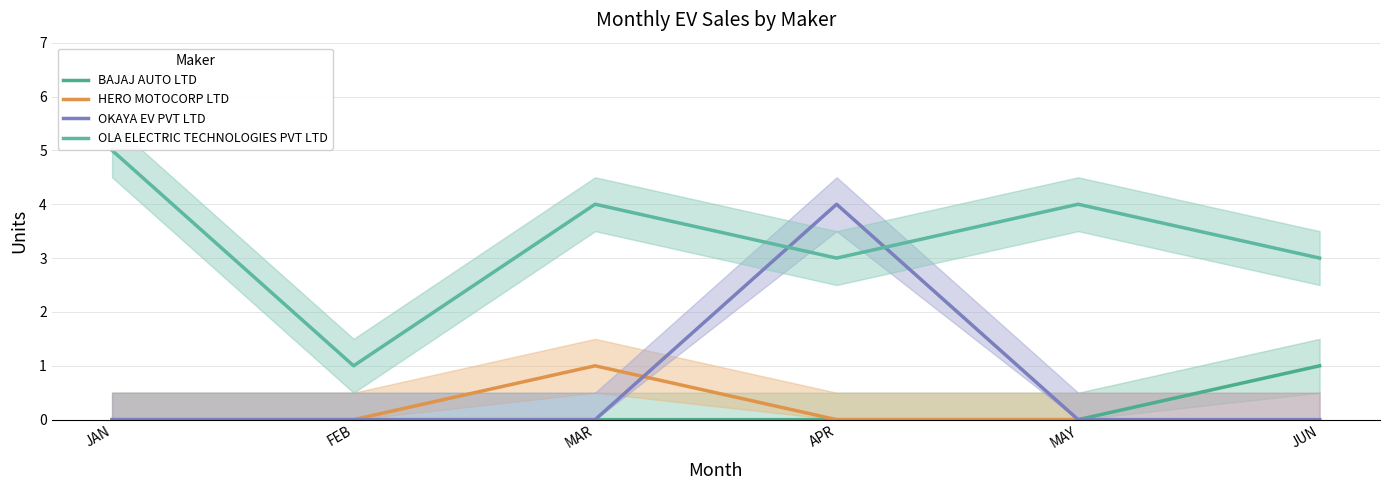

Reading right to left, list all the values displayed in this chart.

BAJAJ AUTO LTD: 1	0	0	0	0	0
HERO MOTOCORP LTD: 0	0	0	1	0	0
OKAYA EV PVT LTD: 0	0	4	0	0	0
OLA ELECTRIC TECHNOLOGIES PVT LTD: 3	4	3	4	1	5